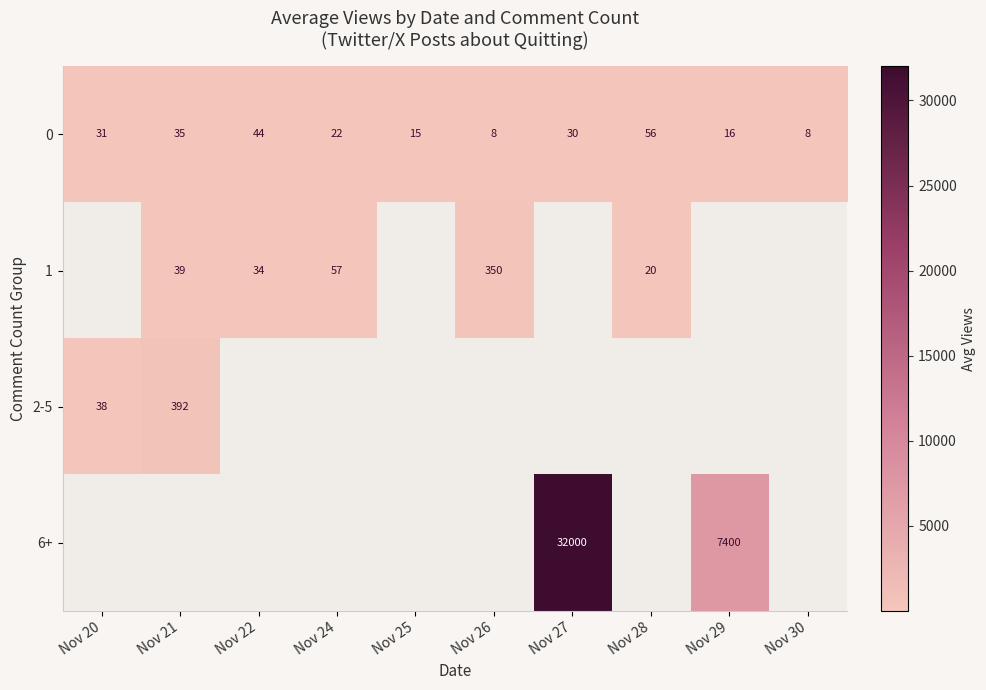

Rank the categories by 0 value from lowest to highest.

Nov 26, Nov 30, Nov 25, Nov 29, Nov 24, Nov 27, Nov 20, Nov 21, Nov 22, Nov 28